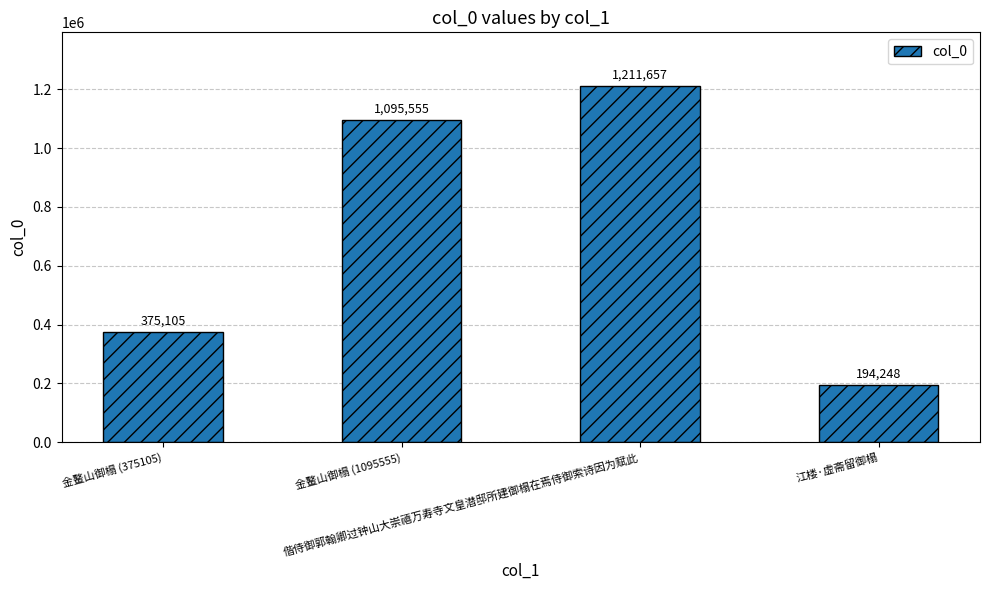

The value at 金鳌山御榻 (1095555) is 475592. True or false?

False